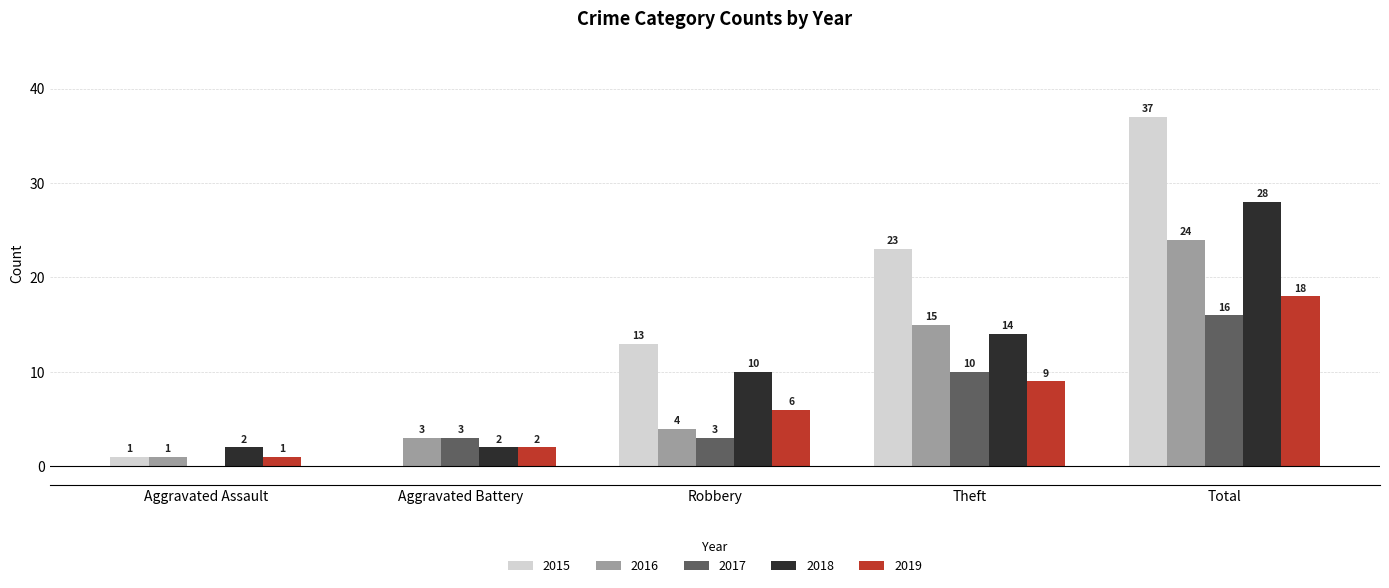

The value of 2016 at Total is 24. True or false?

True